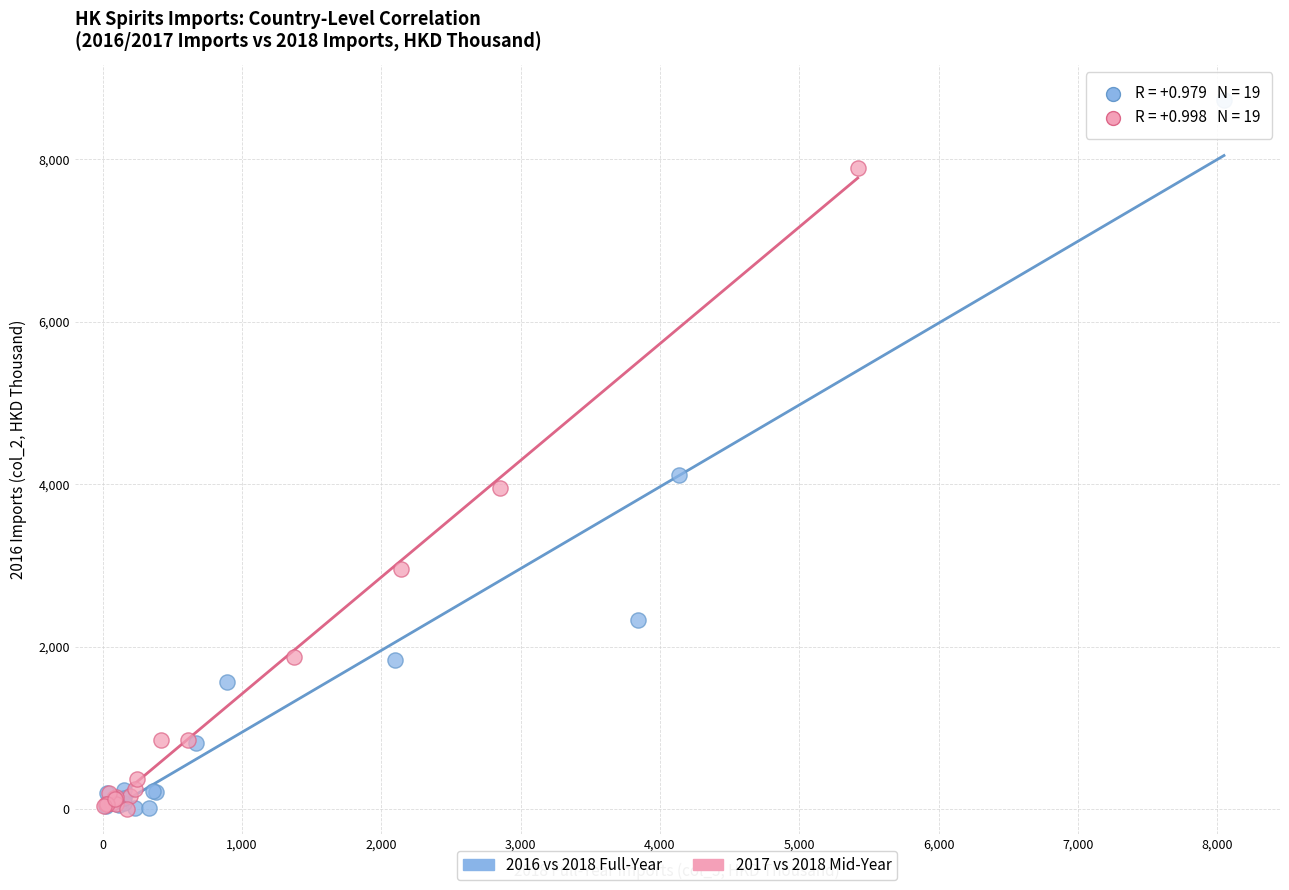

Which series has the widest spread of Y values?

2016 vs 2018 Full-Year